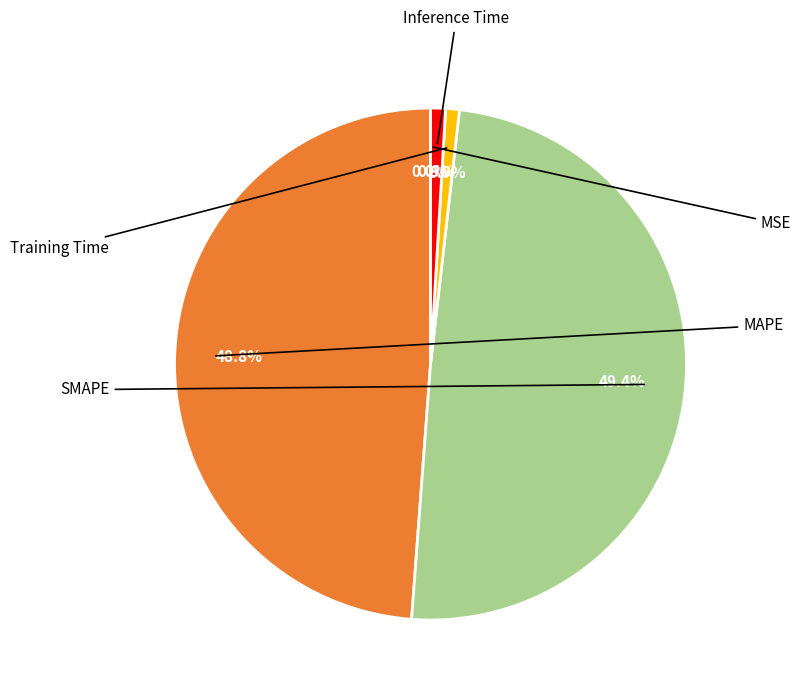

What percentage is the Inference Time slice, to the nearest percent?

1%